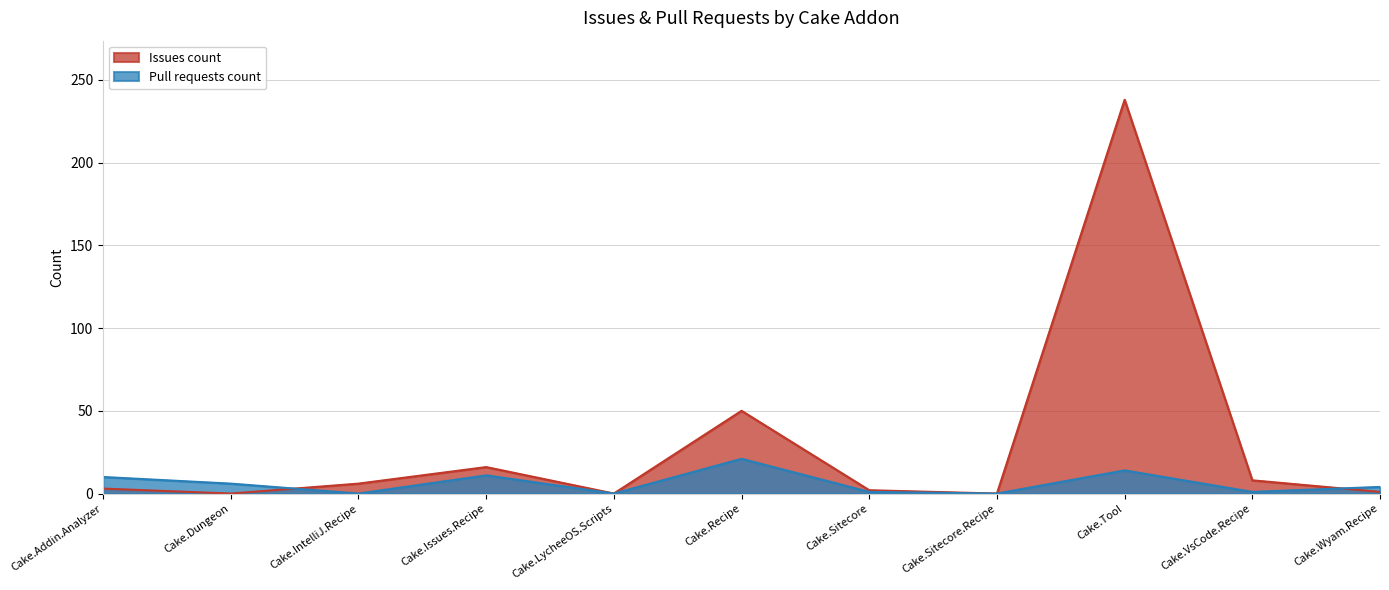

Rank the series by their maximum value, from highest to lowest.

Issues count, Pull requests count